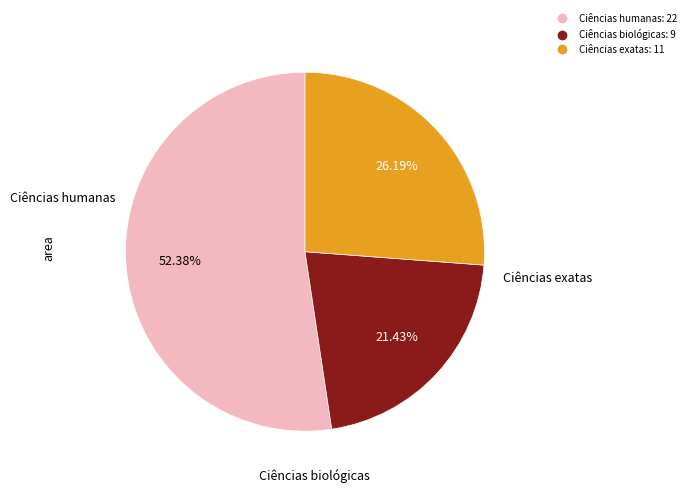

How many segments does this pie chart have?

3